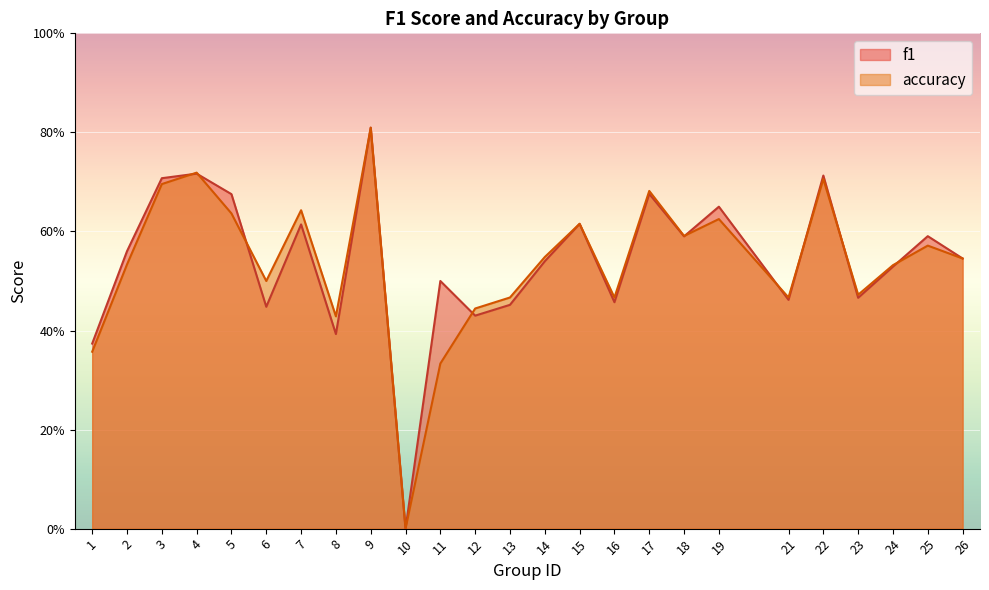

How many interior local valleys does the accuracy series have?

7